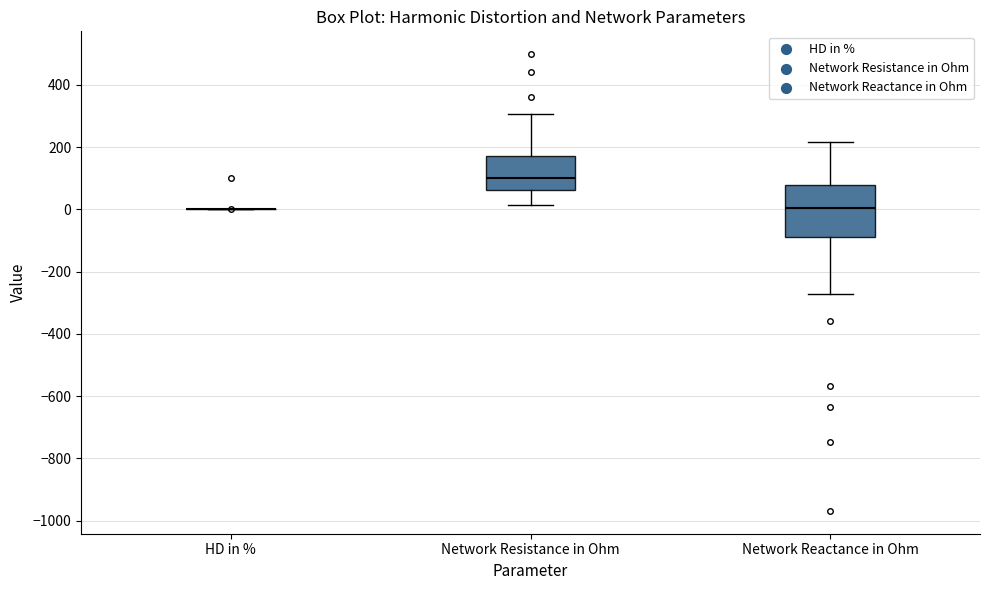

Where does the median line of the box for Network Resistance in Ohm sit on the y-axis? The values are not printed on the chart, so give them approximately, as read against the axis.

100